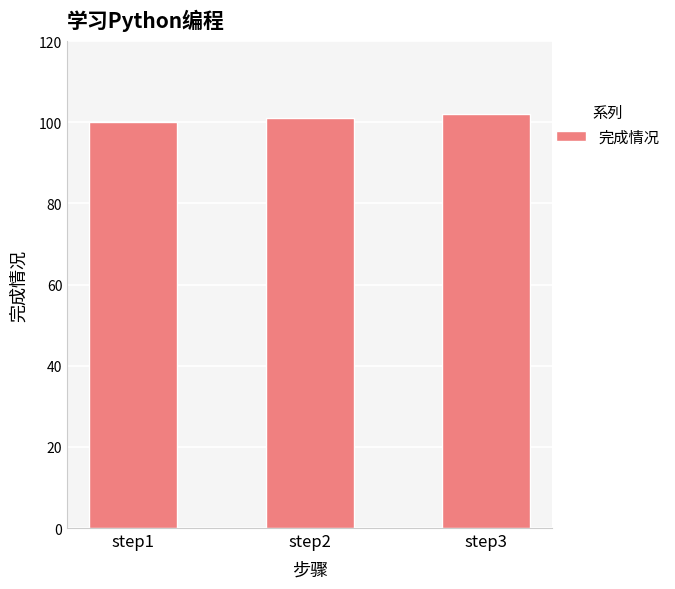

Count the number of categories in the chart.

3